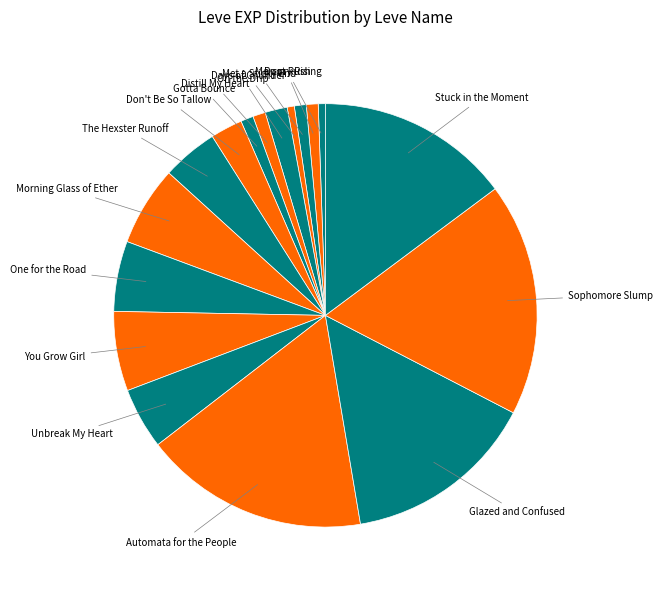

How many segments does this pie chart have?

17